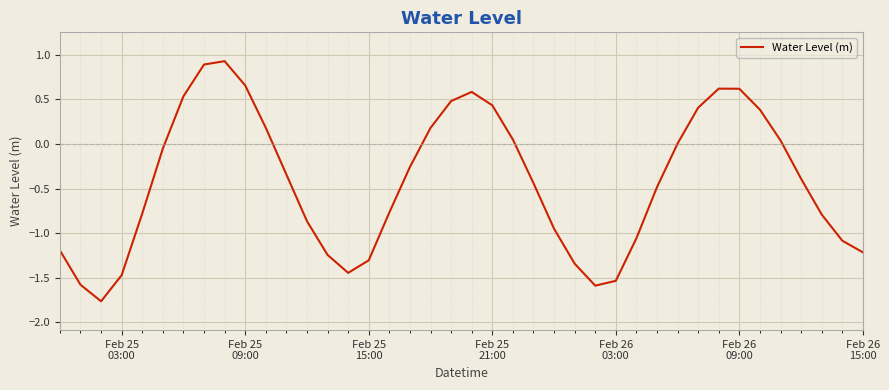

What is the difference between the maximum and minimum values?

2.7